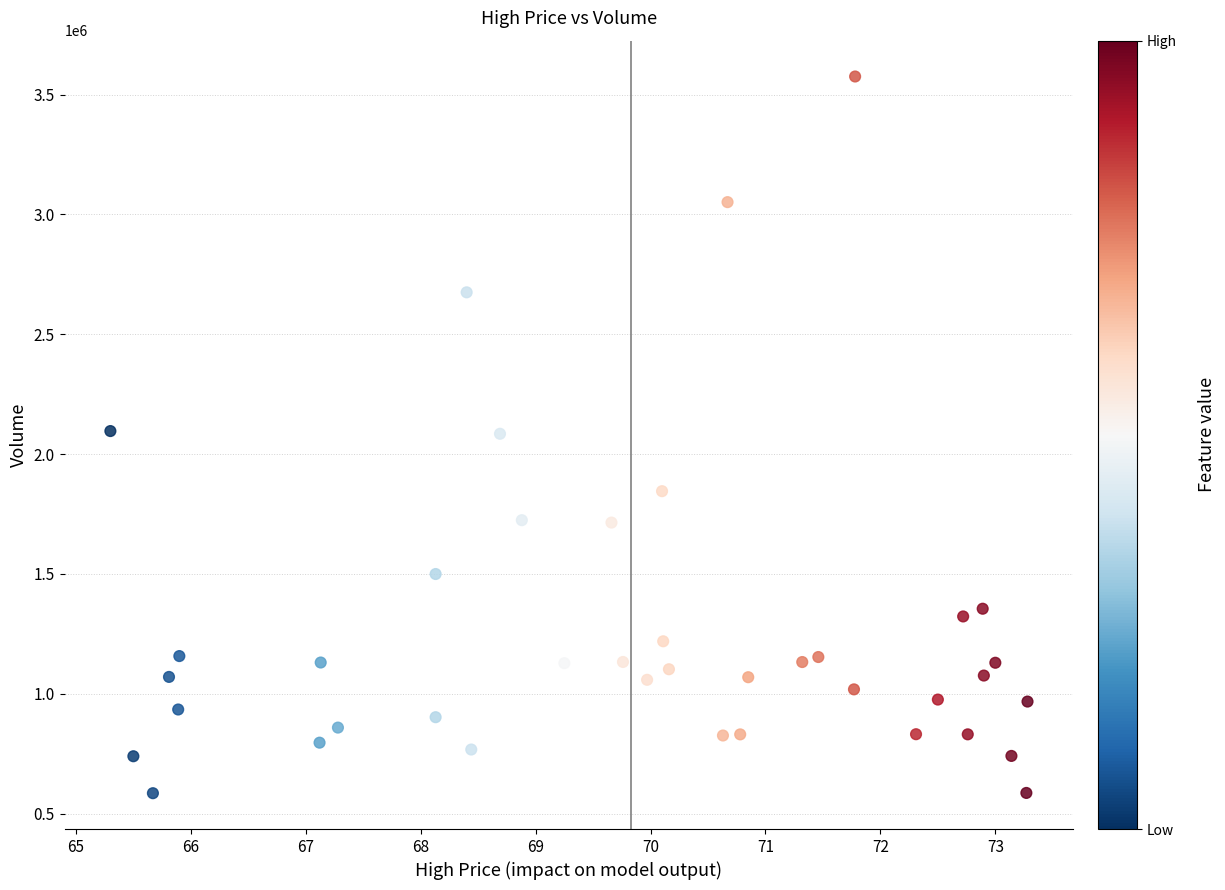

What is the range of Y values (max minus min)?

2990000